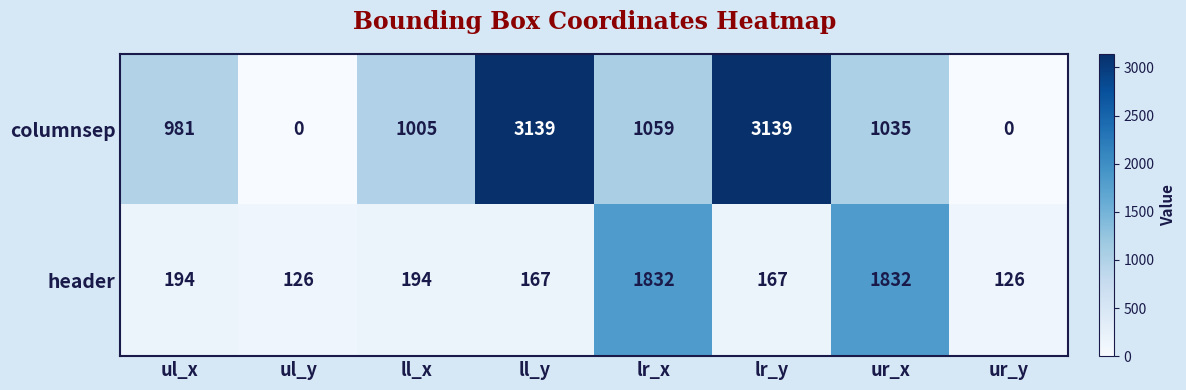

At which label is columnsep closest to 1569?

lr_x